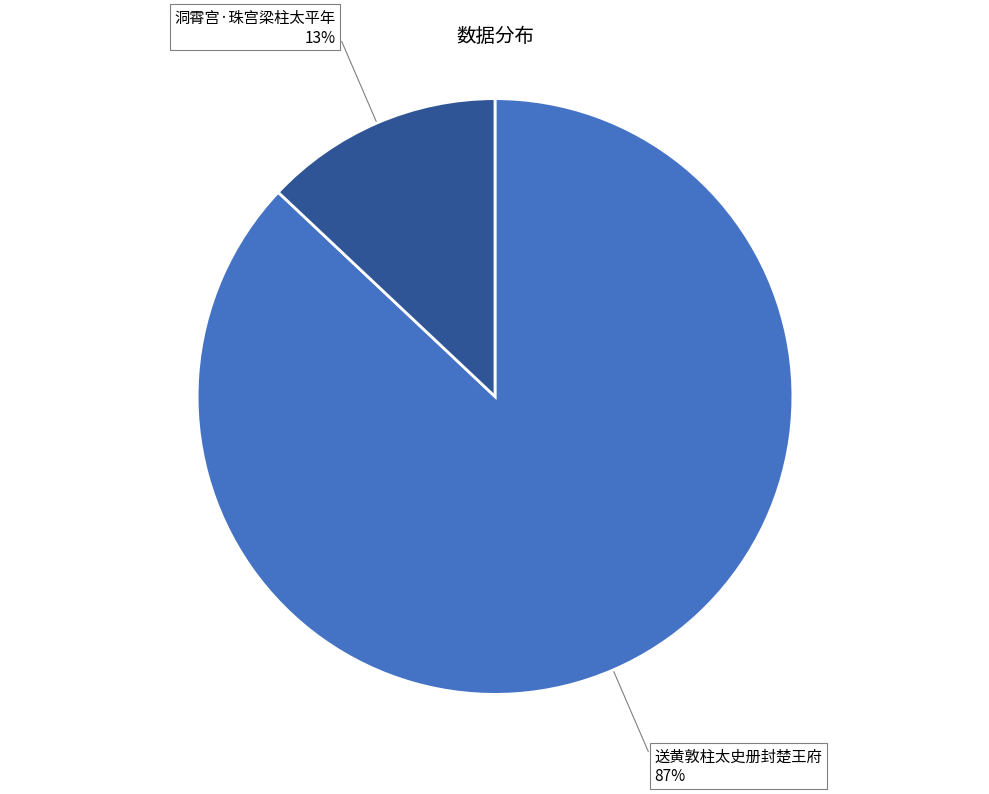

Does any single category account for the majority?

Yes